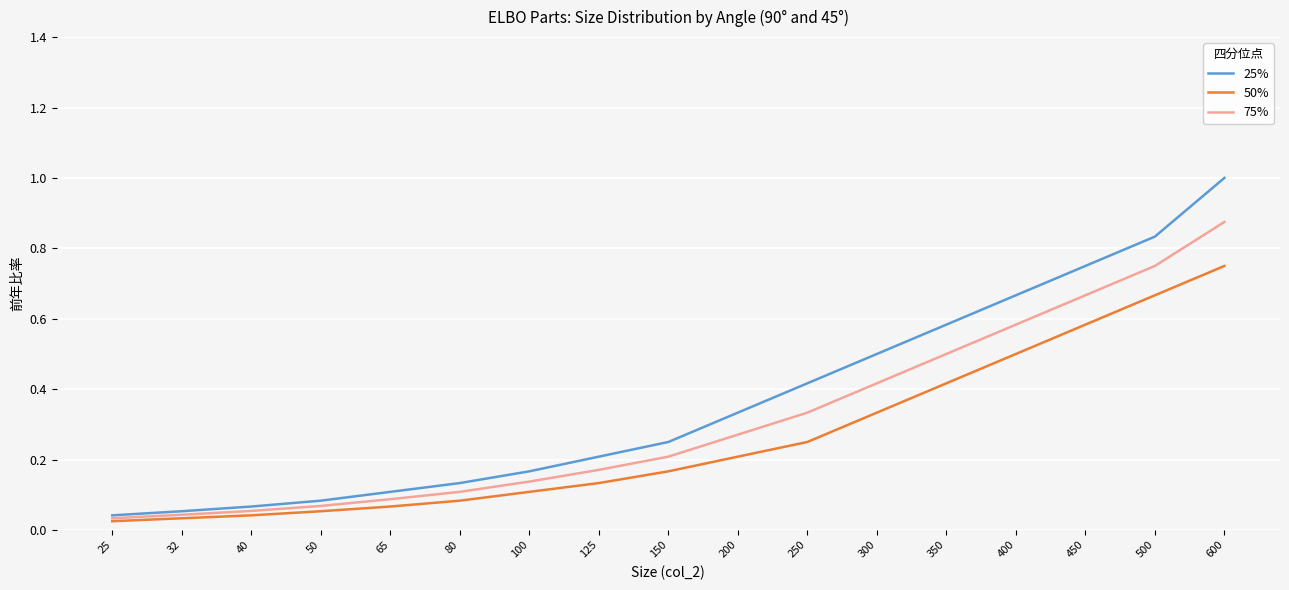

List the series in order of their overall mean, highest first.

25%, 75%, 50%